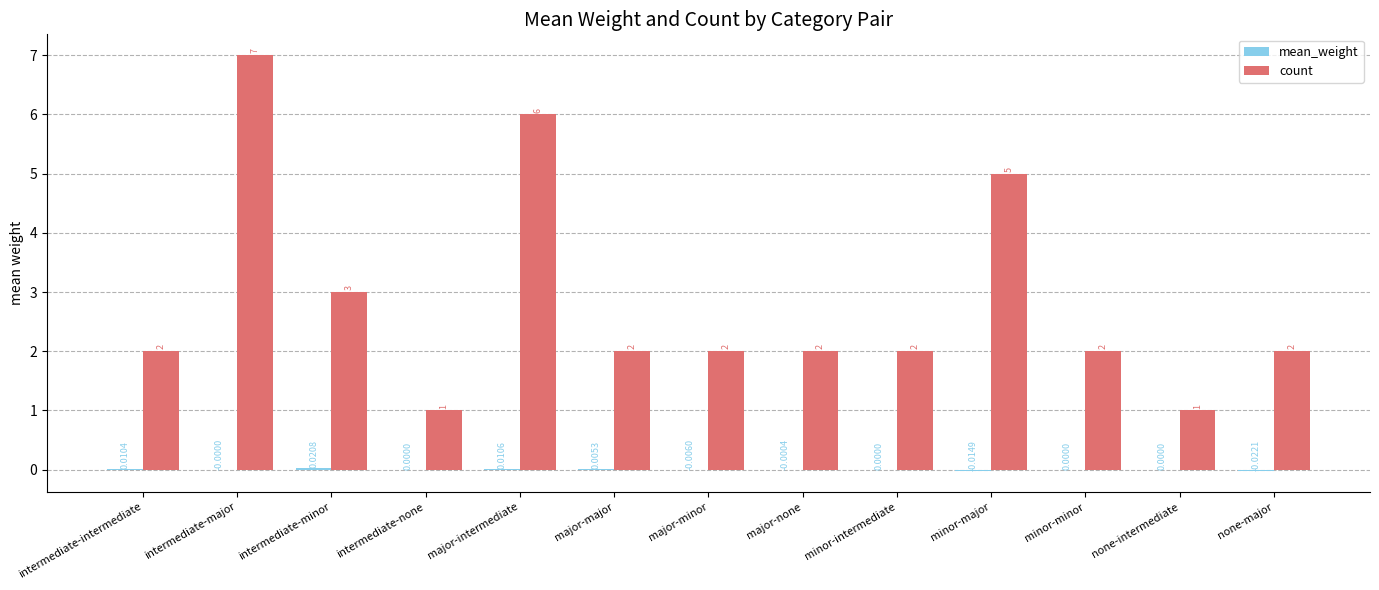

Which category has the highest value across all series?

intermediate-major